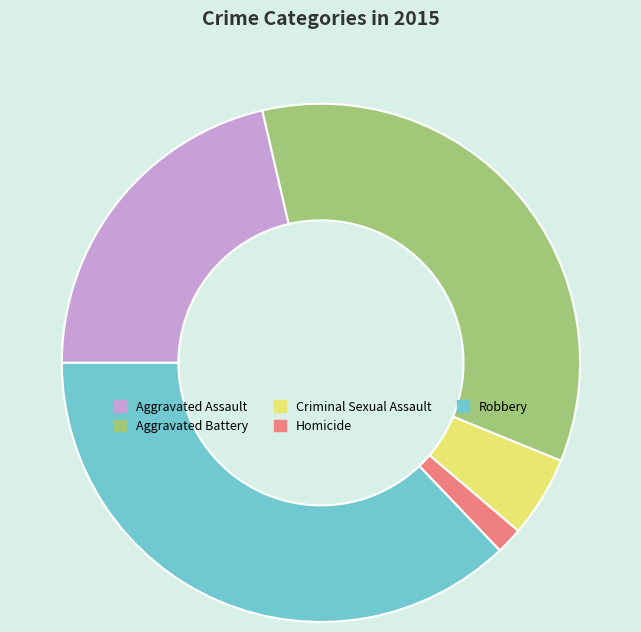

Is there any slice that represents more than half of the pie?

No